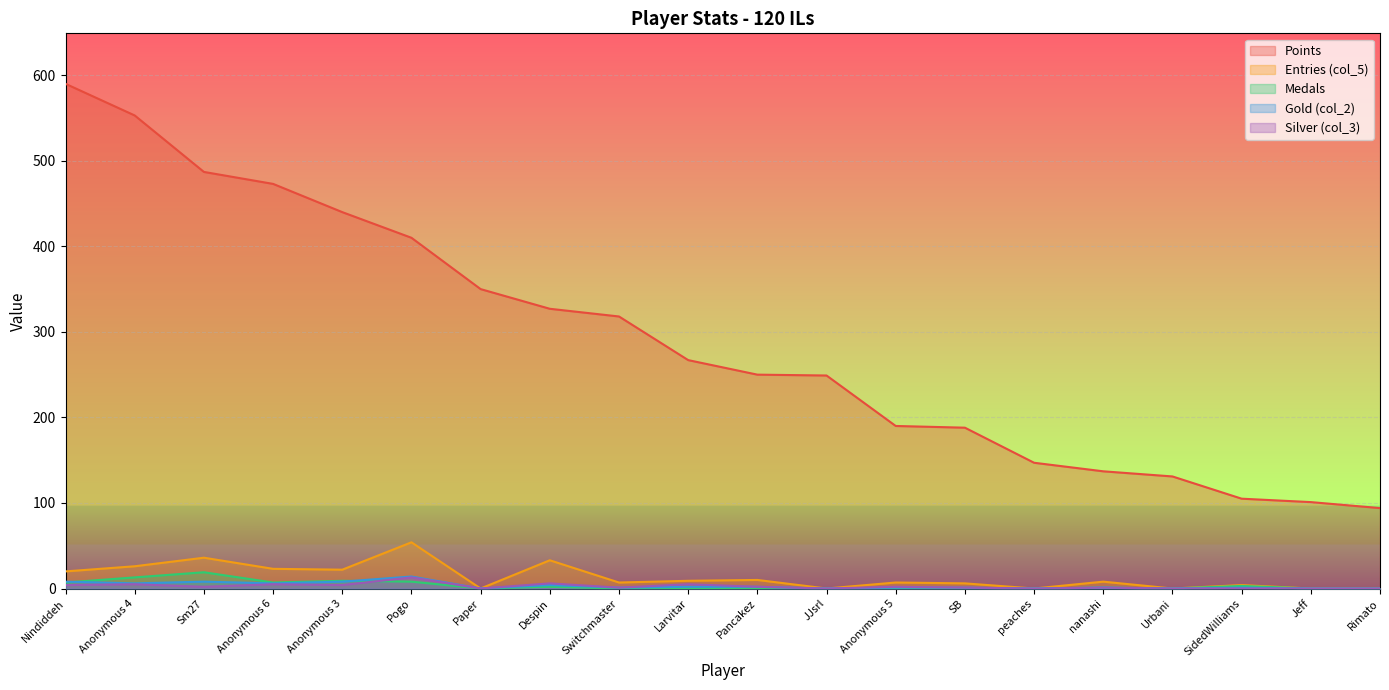

The col_2 series shows 3 at Anonymous 4. True or false?

False